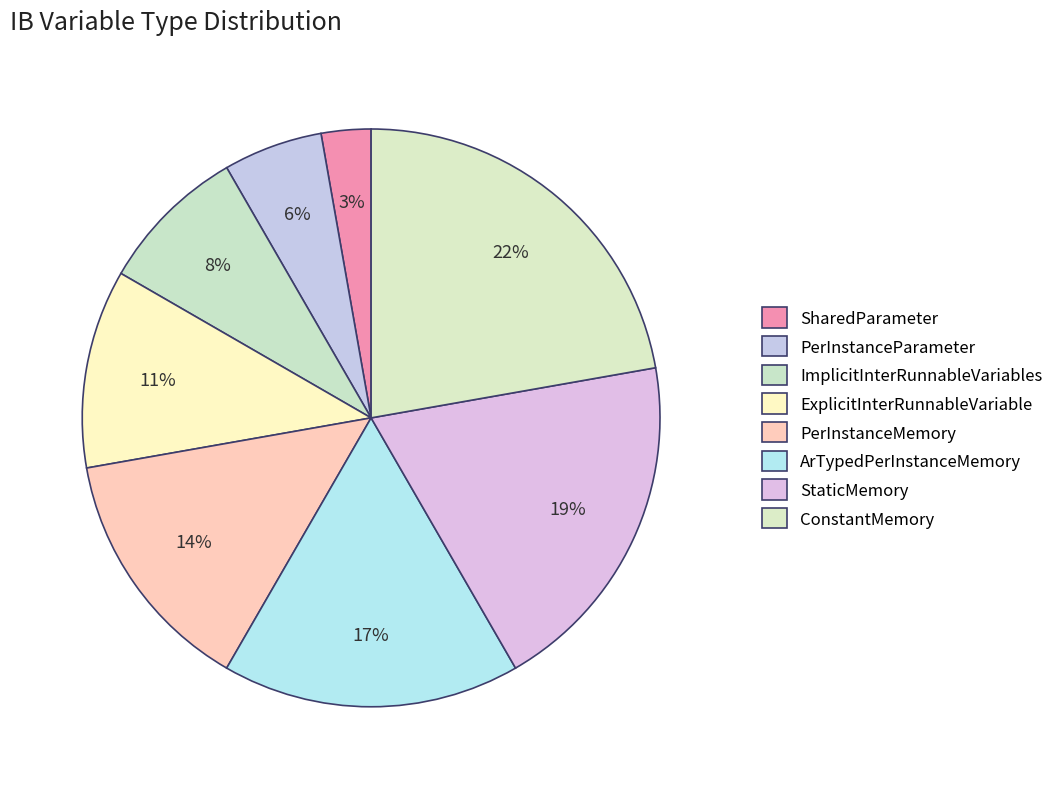

How many segments does this pie chart have?

8